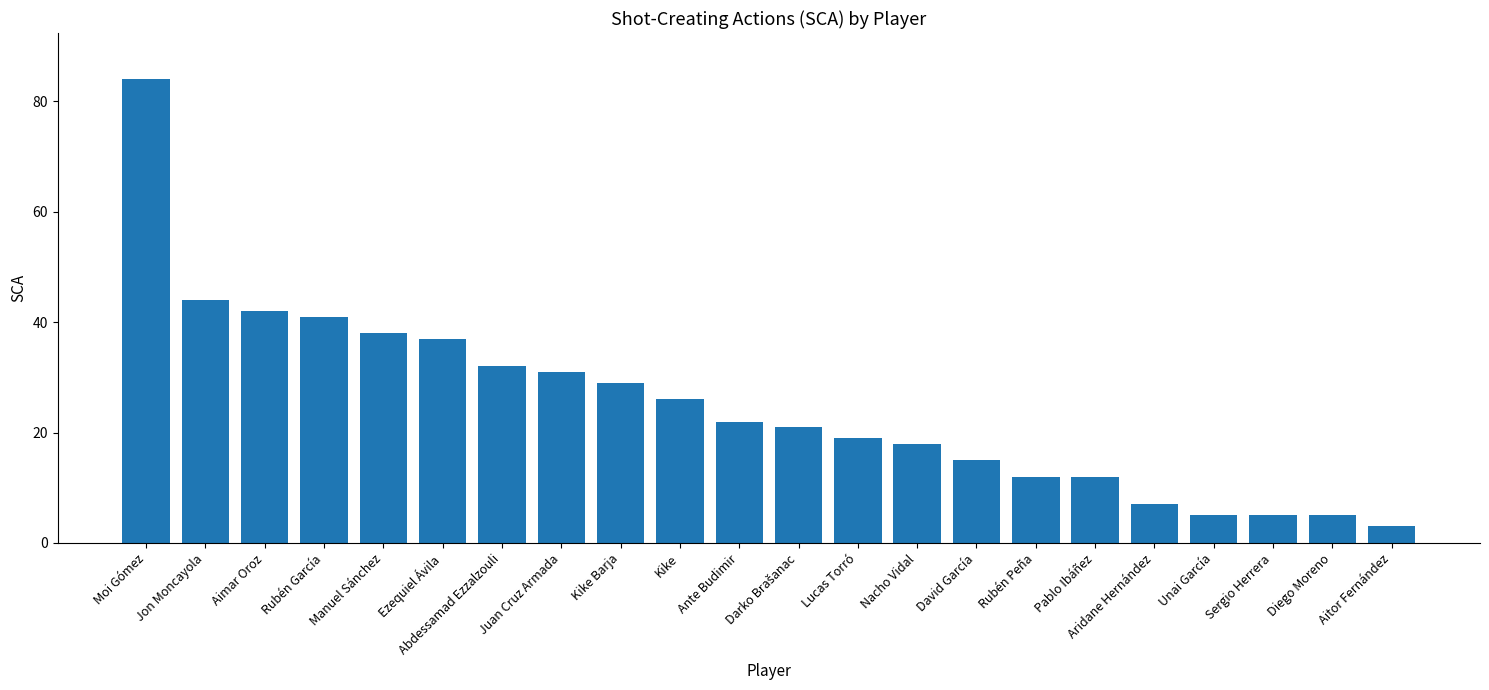

What is the smallest value displayed?

3